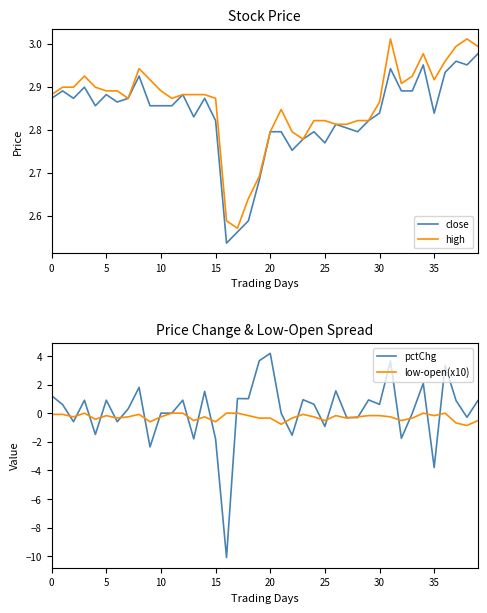

What is the value of the close point at the 30th from the left?

2.8